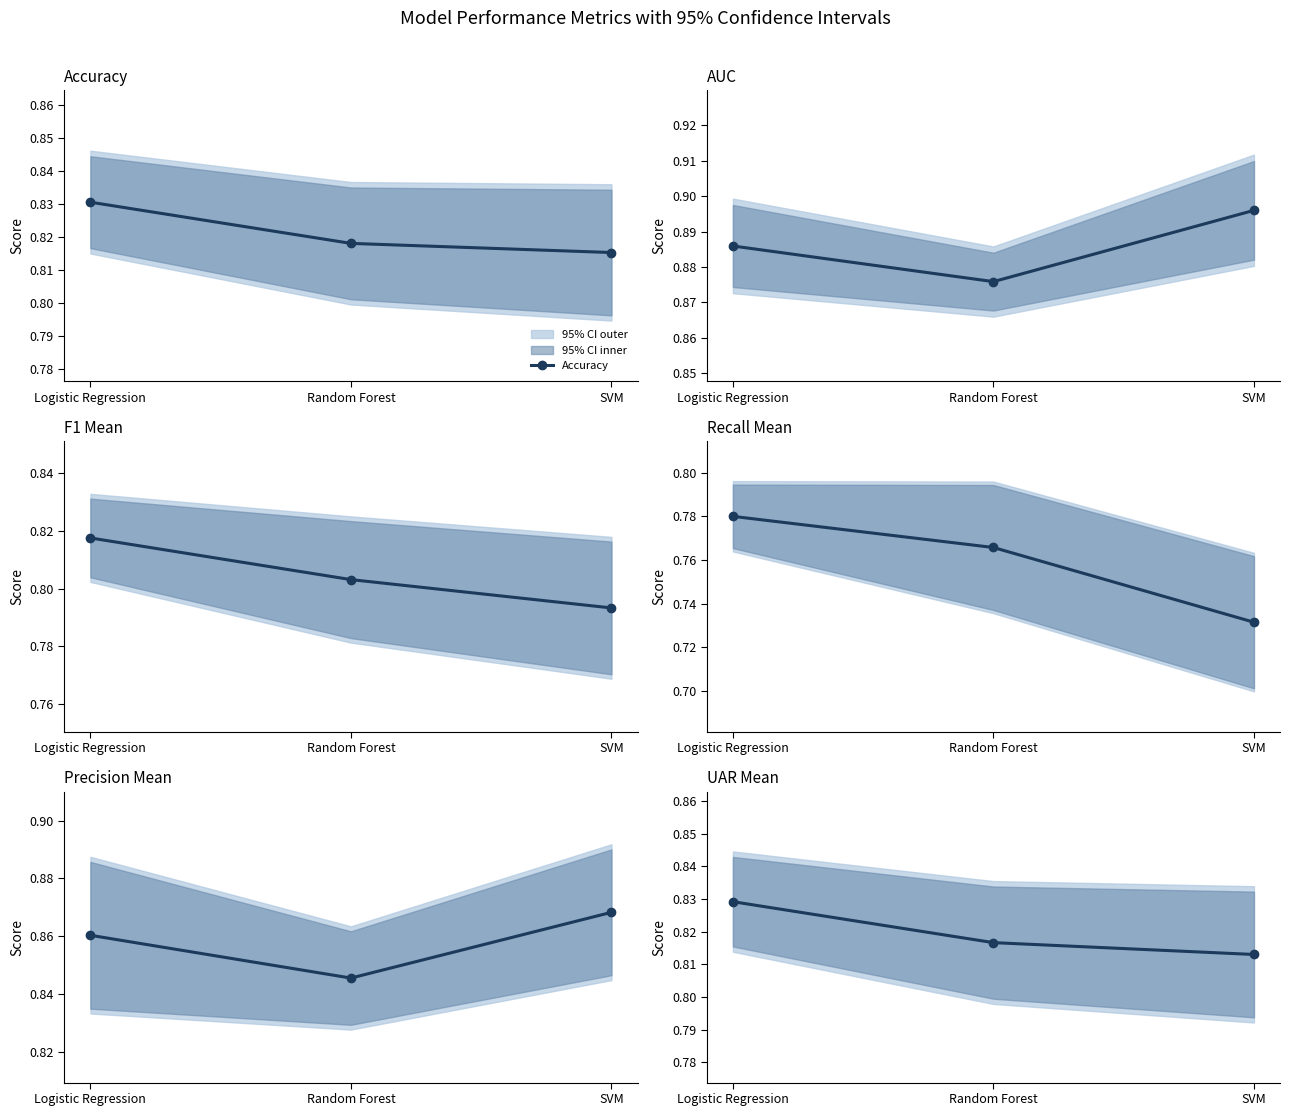

Where is Accuracy nearest to the value 0?

SVM